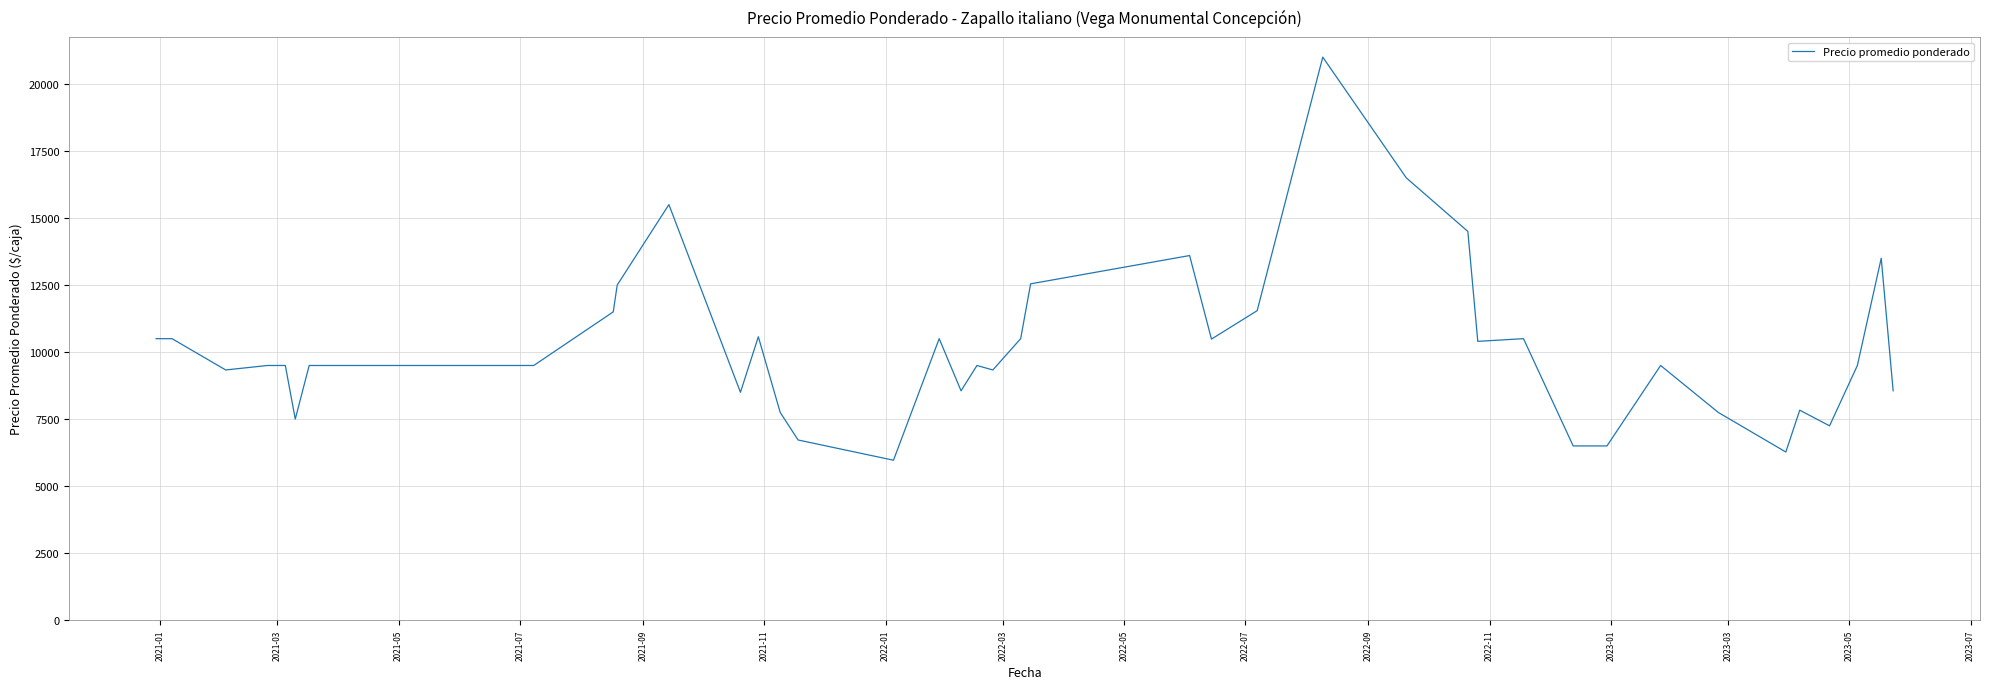

What is the difference between the maximum and minimum values?

15033